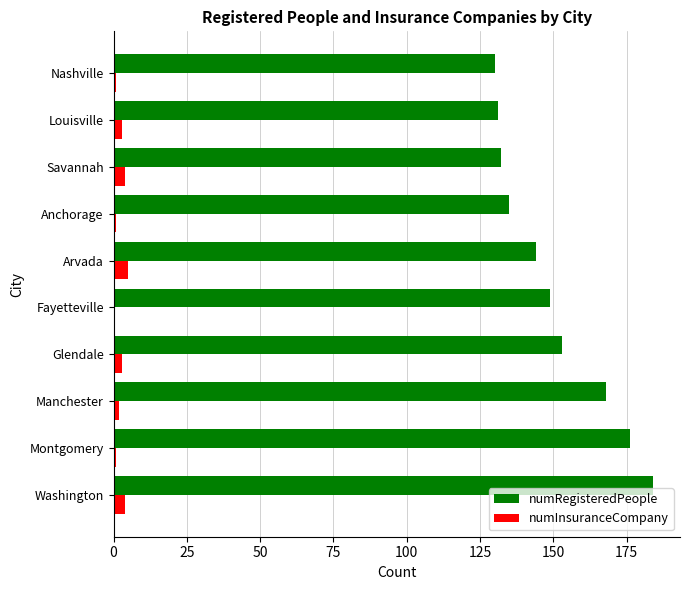

What is the sum of the numRegisteredPeople values at Fayetteville and Washington?

333